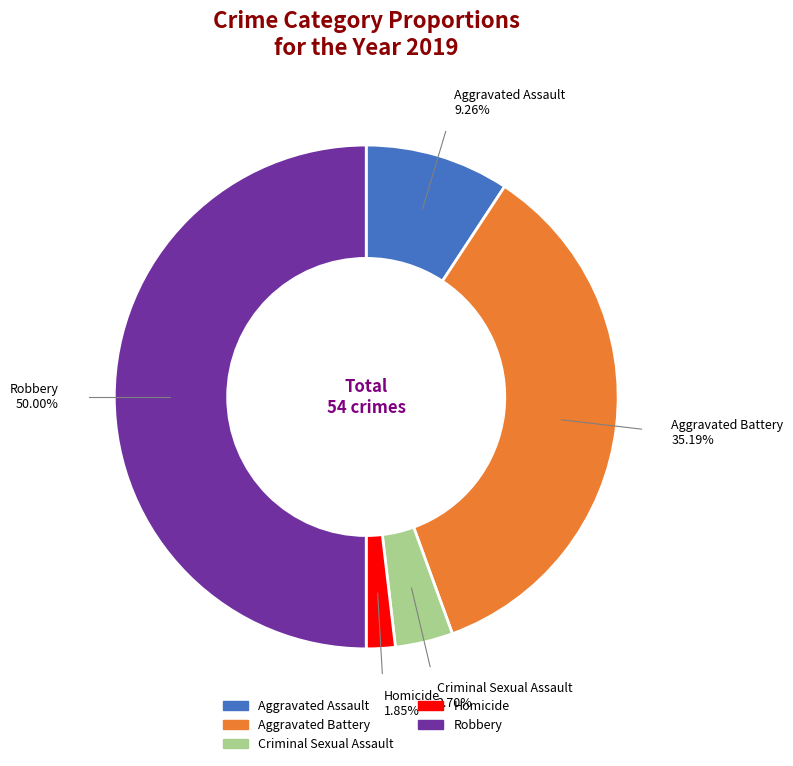

What is the smallest slice in the pie chart?

Homicide